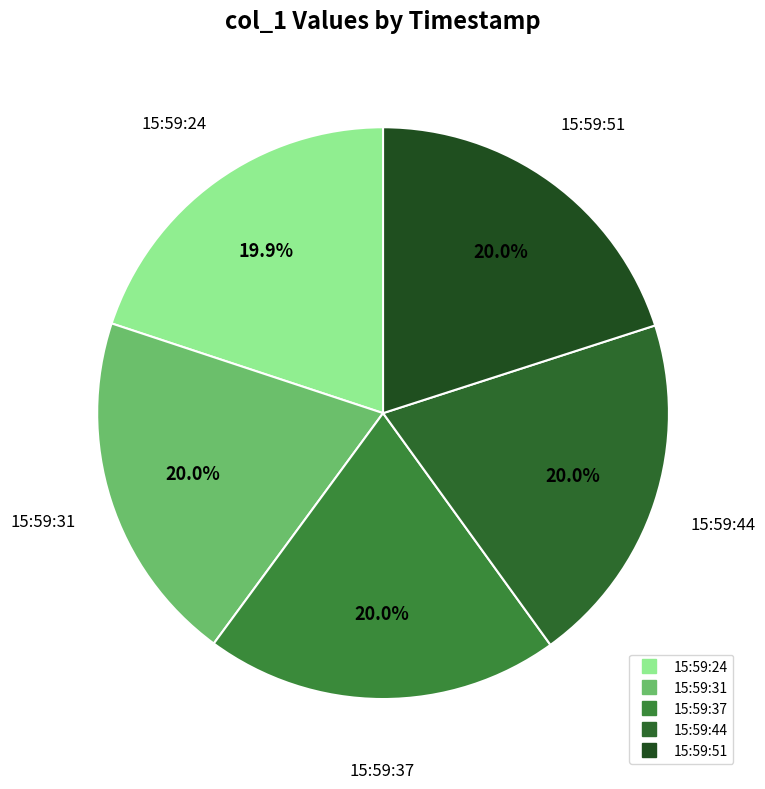

To the nearest percent, what percentage of the pie is 15:59:51?

20%